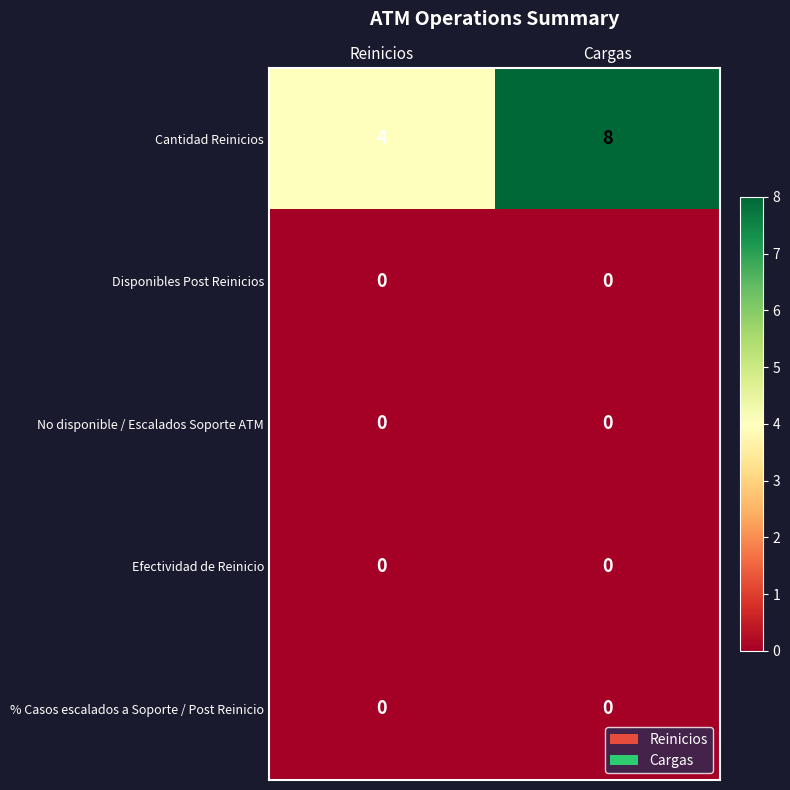

The value of Cantidad Reinicios at Cargas is 14. True or false?

False